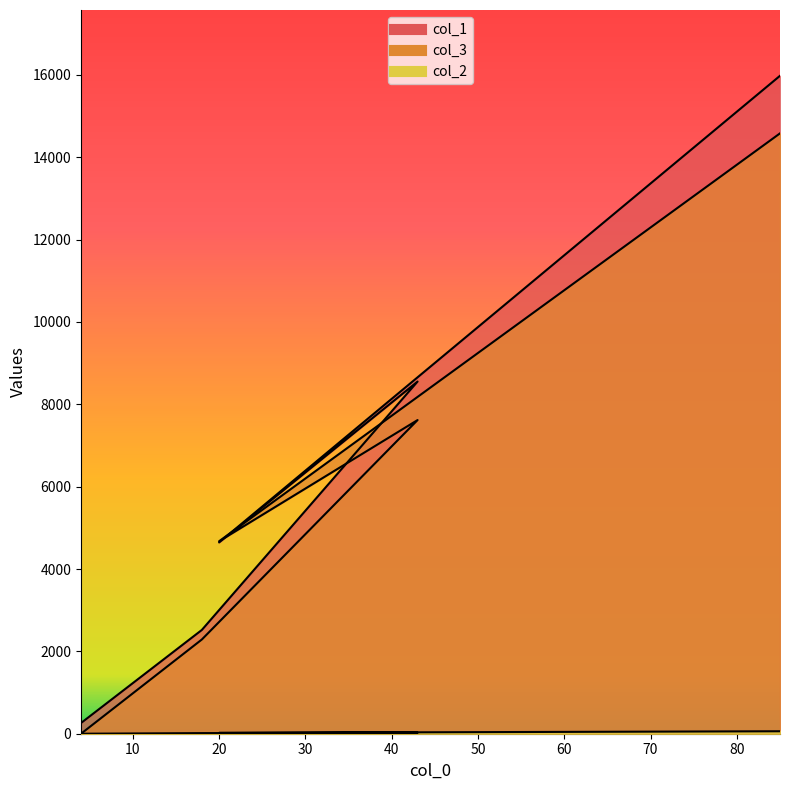

Which series changed the most between 18 and 43?

col_1